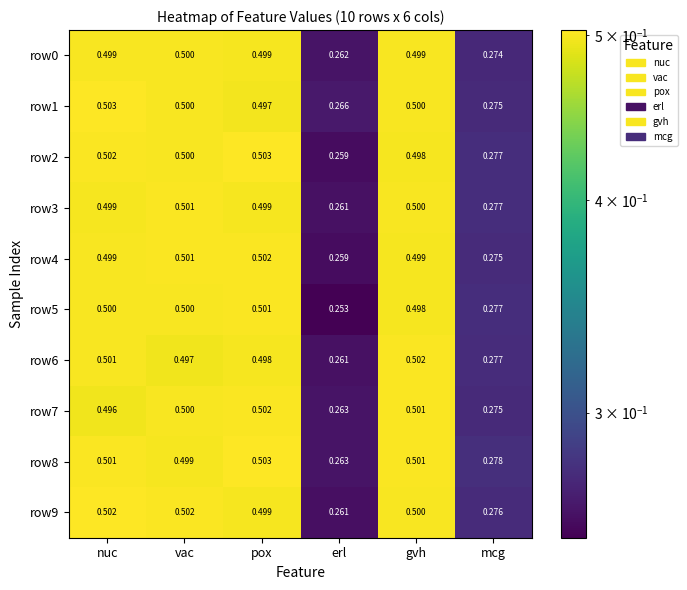

At which label does row3 reach its minimum?

erl